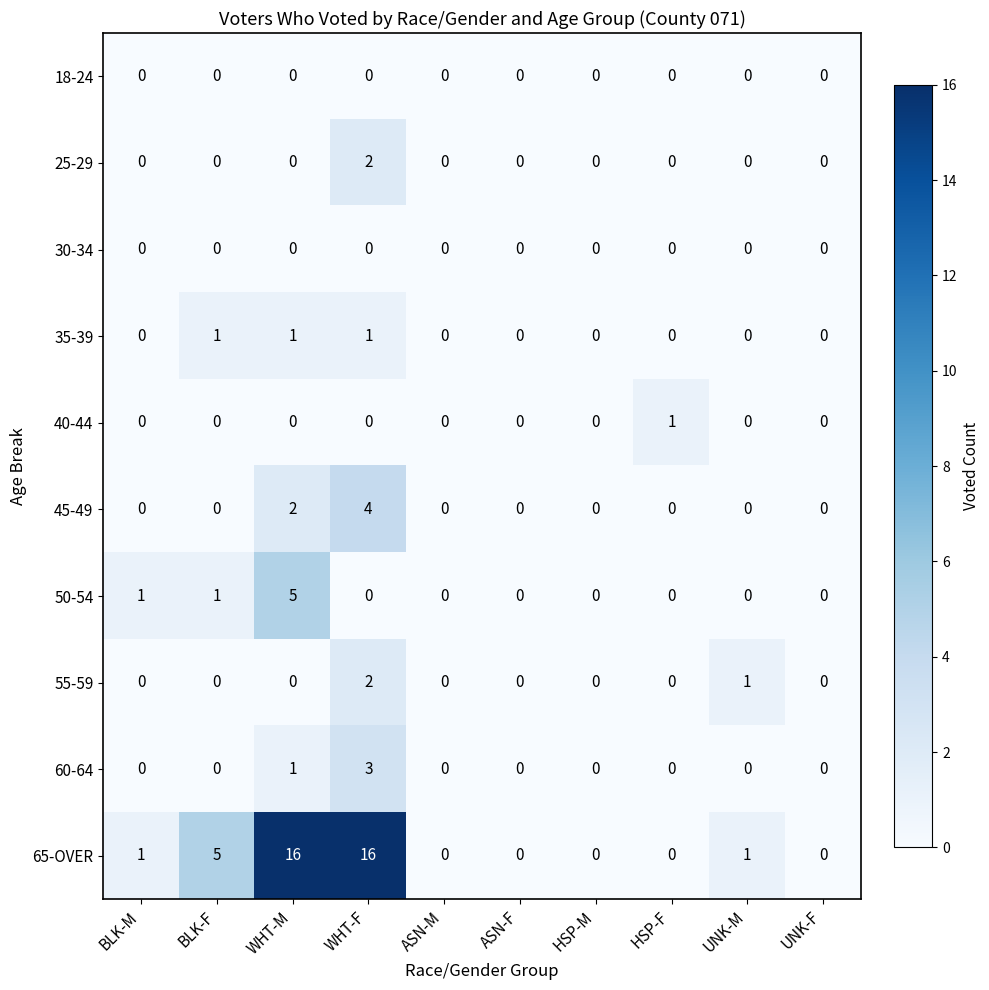

The value of 45-49 at BLK-M is 0. True or false?

True